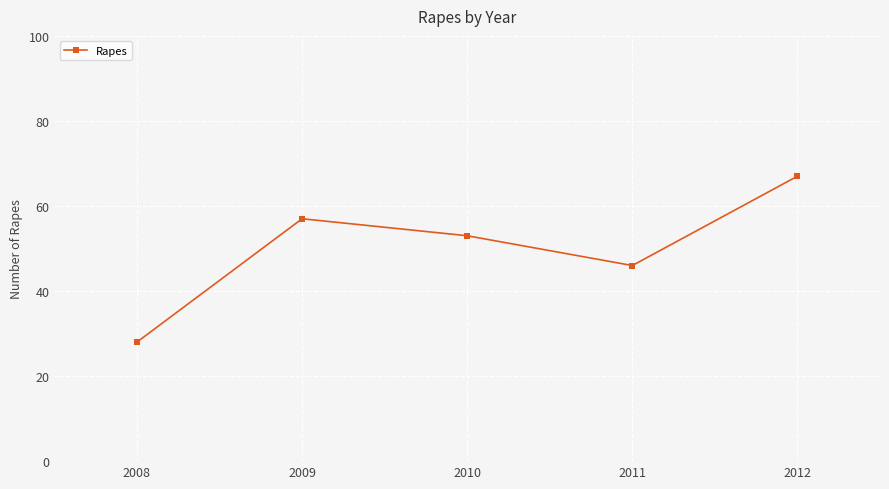

How many categories are shown in the chart?

5